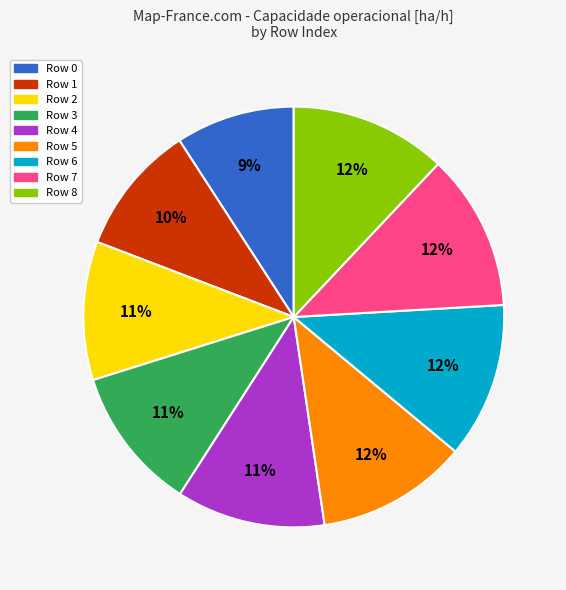

Between Row 2 and Row 8, which is larger?

Row 8